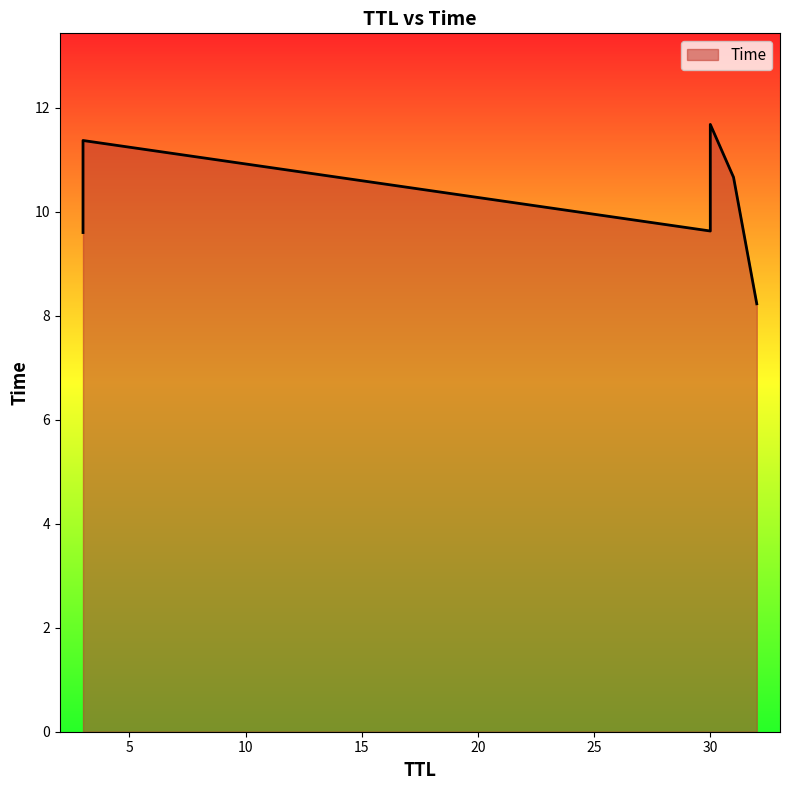

True or false: the data shows 11.7 at 30.

True